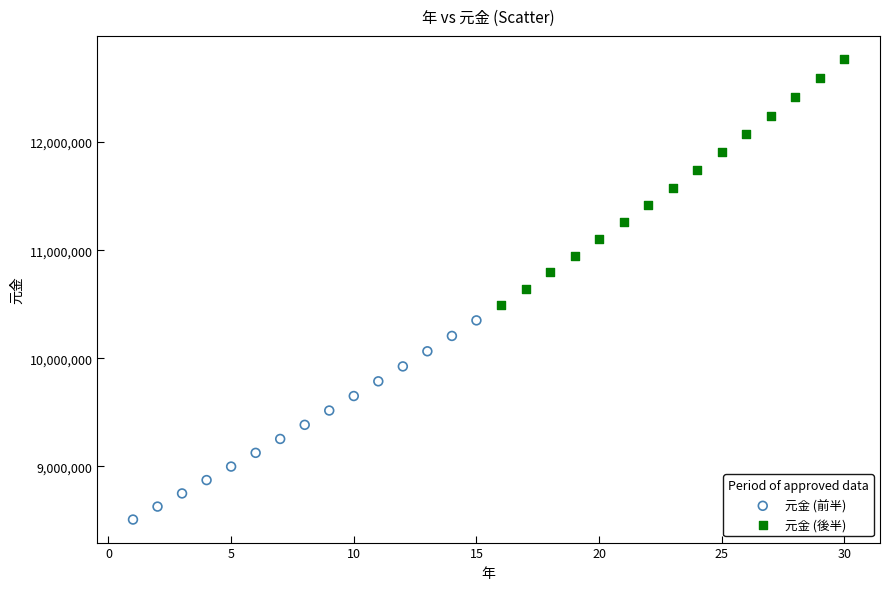

Which series reaches the maximum Y coordinate?

元金 (後半)